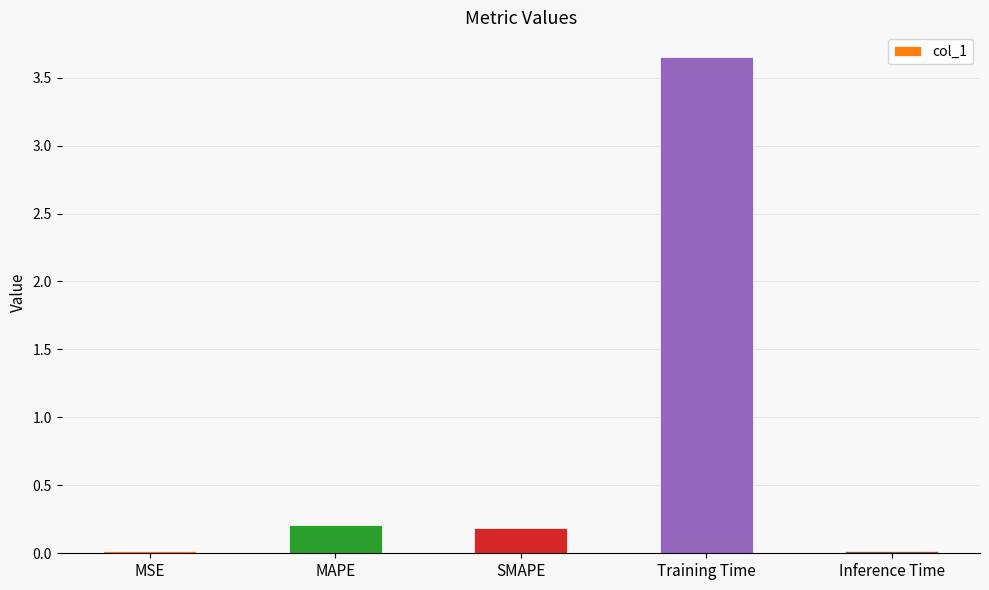

What is the label of the 1st bar from the right?

Inference Time